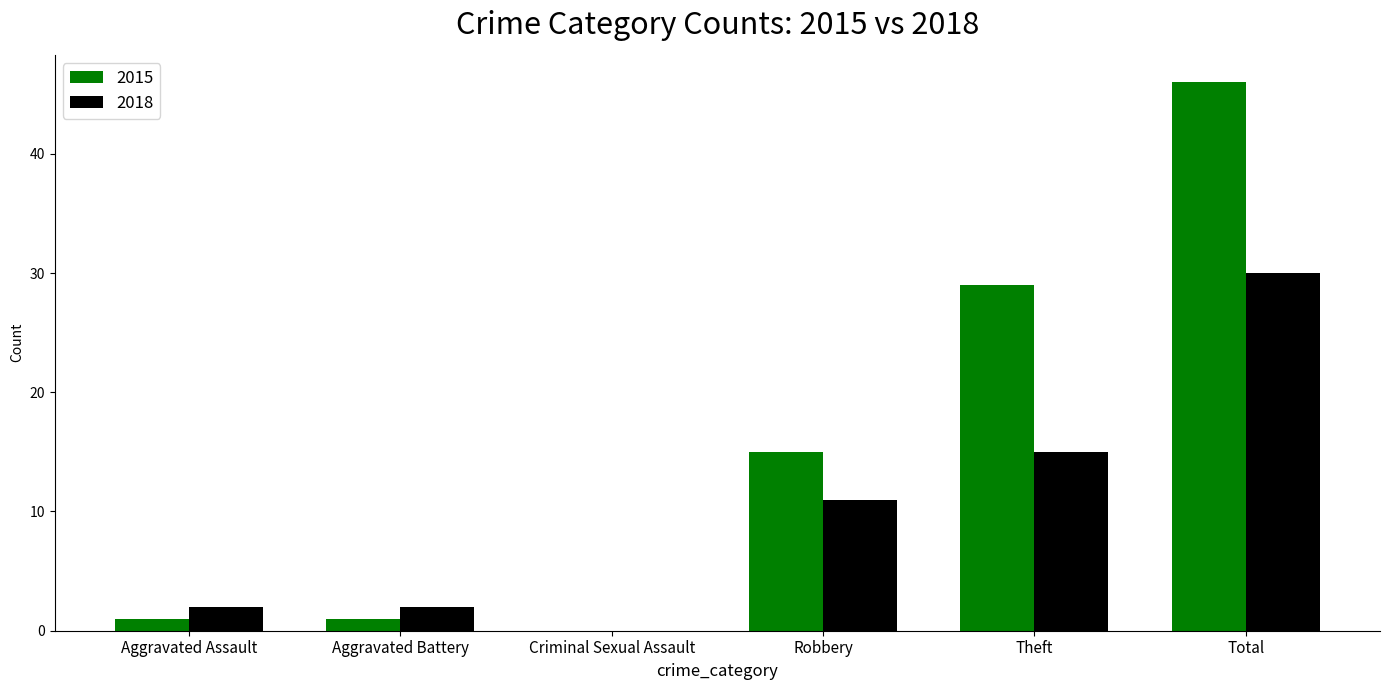

Which label corresponds to the largest value in the chart?

Total